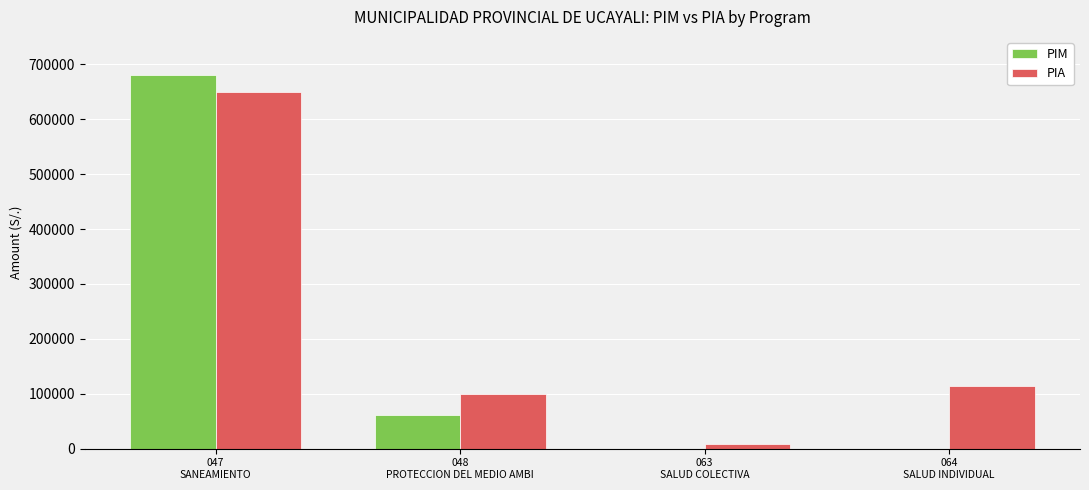

Reading left to right, extract all data points from this chart.

PIM: 681282	60815	0	0
PIA: 650000	100000	8890	115000